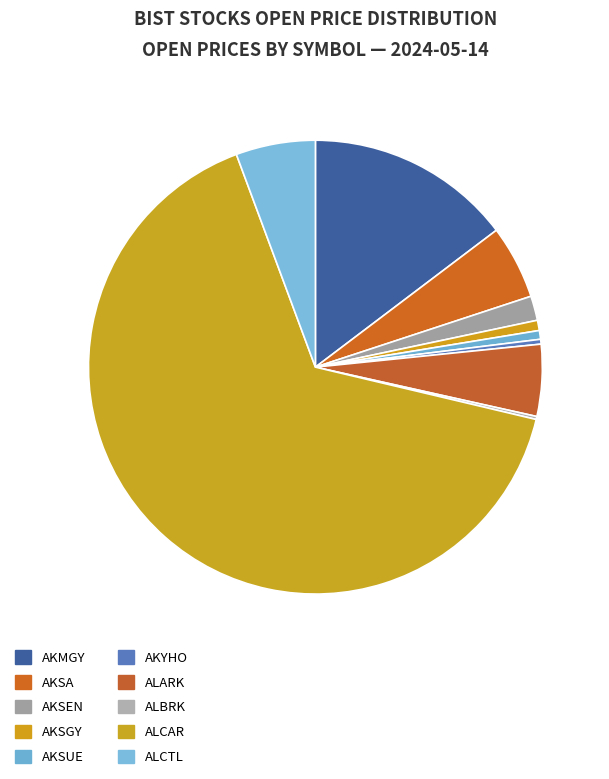

What is the majority slice?

ALCAR